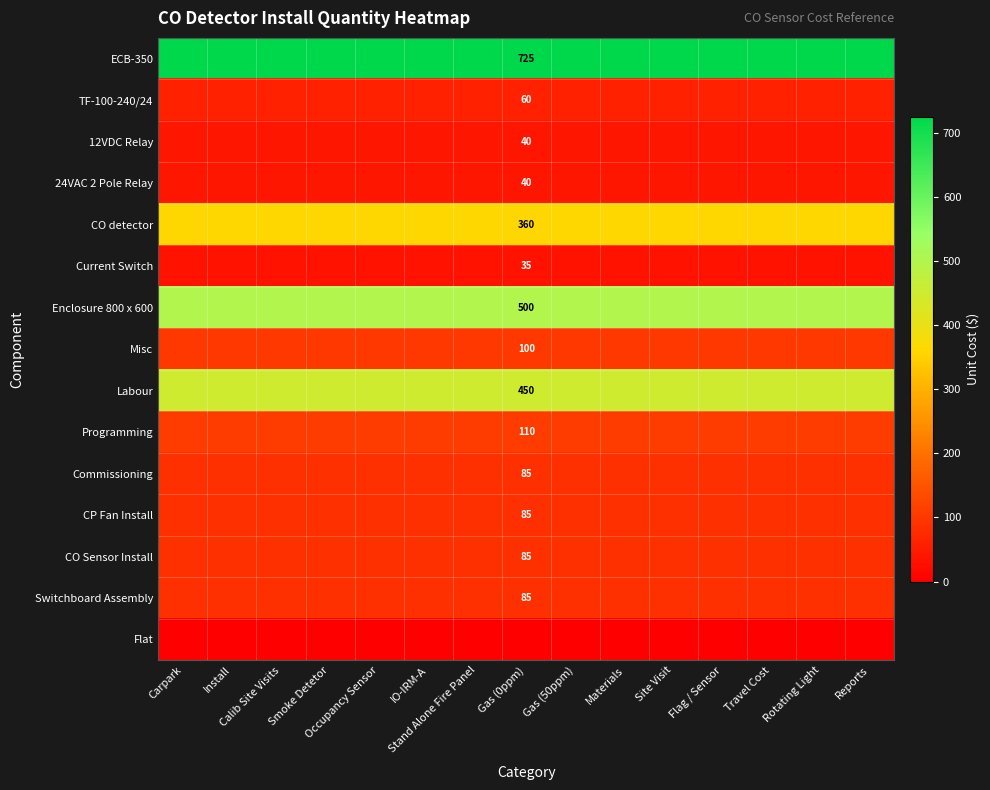

What is the total value across all series at Reports?

2760